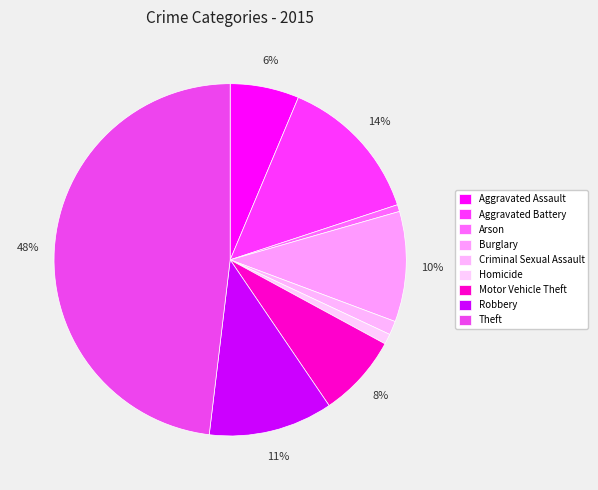

To the nearest percent, what percentage of the pie is Arson?

1%